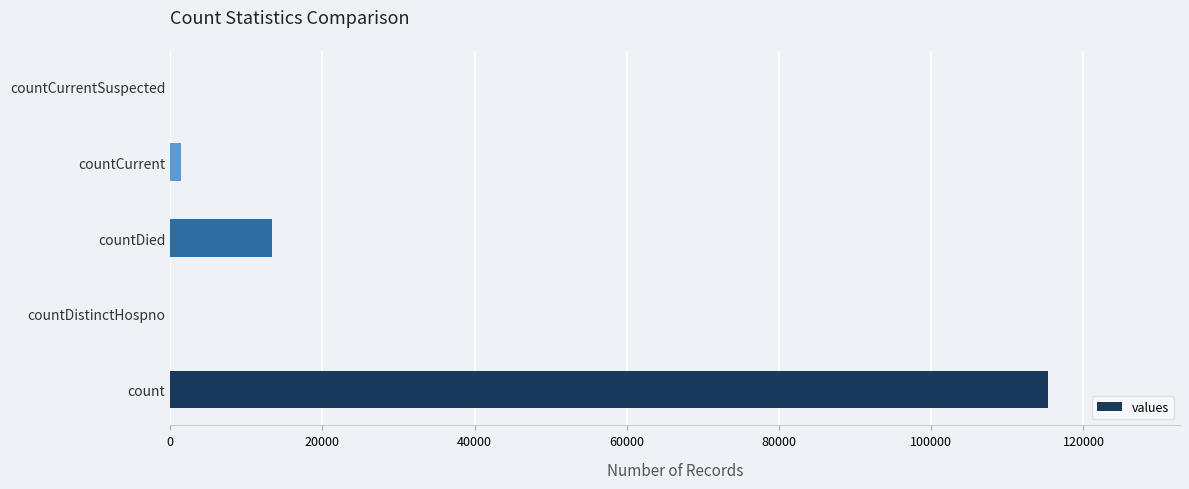

Which has a higher value, countDied or countCurrentSuspected?

countDied